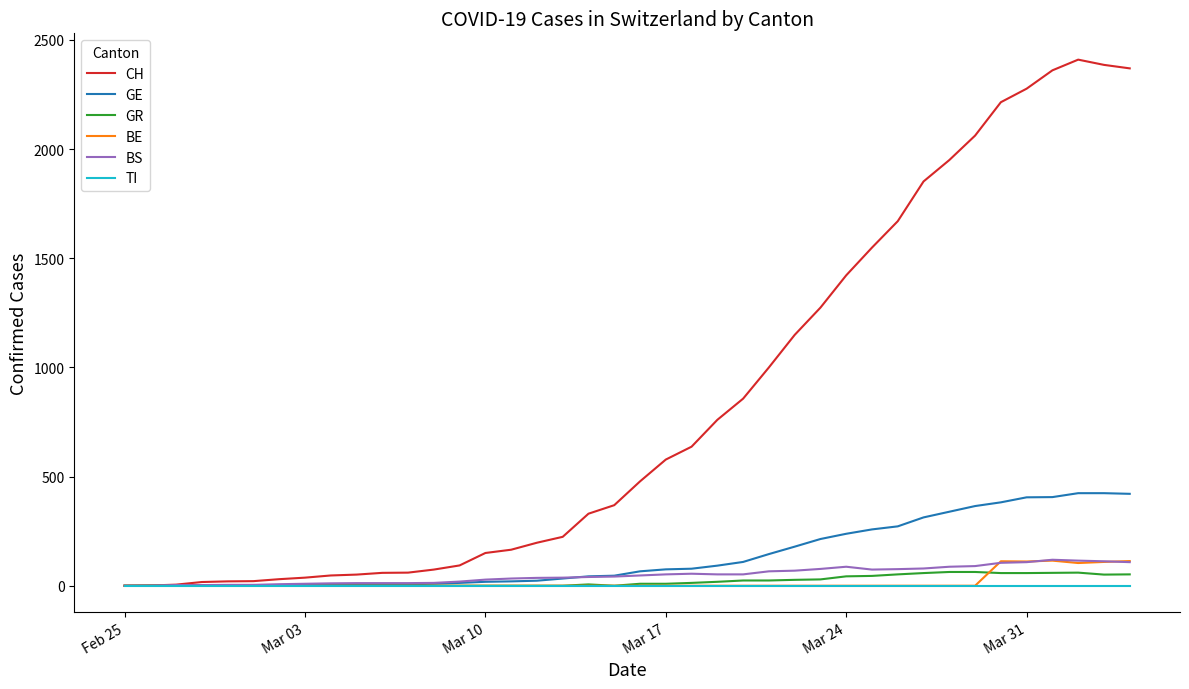

Which series has the largest total across all categories?

CH